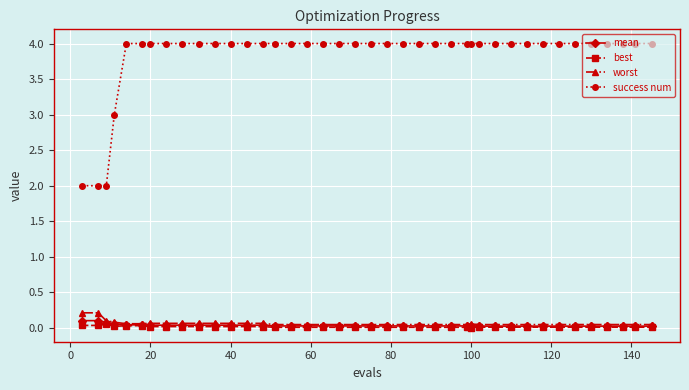

At how many categories does at least one series exceed 1?

40